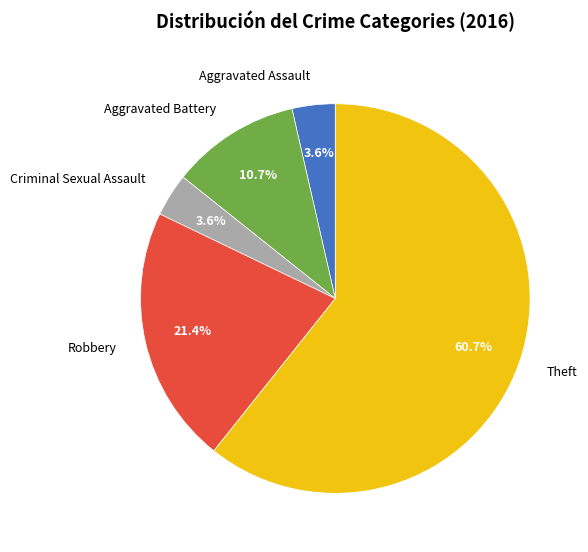

True or false: Criminal Sexual Assault accounts for 8% of the total.

False